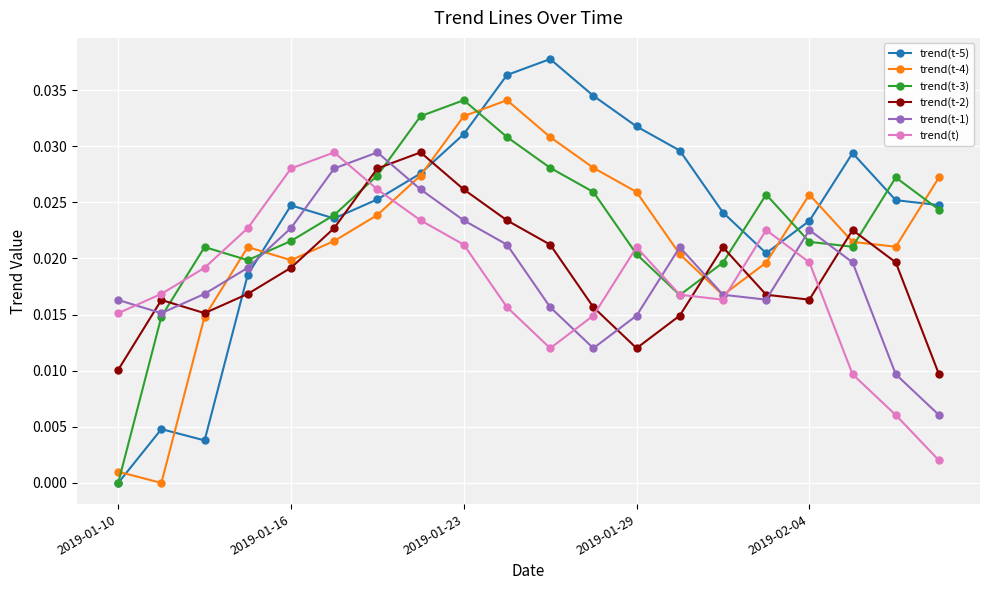

True or false: trend(t-3) has more than 2 interior local peaks.

True